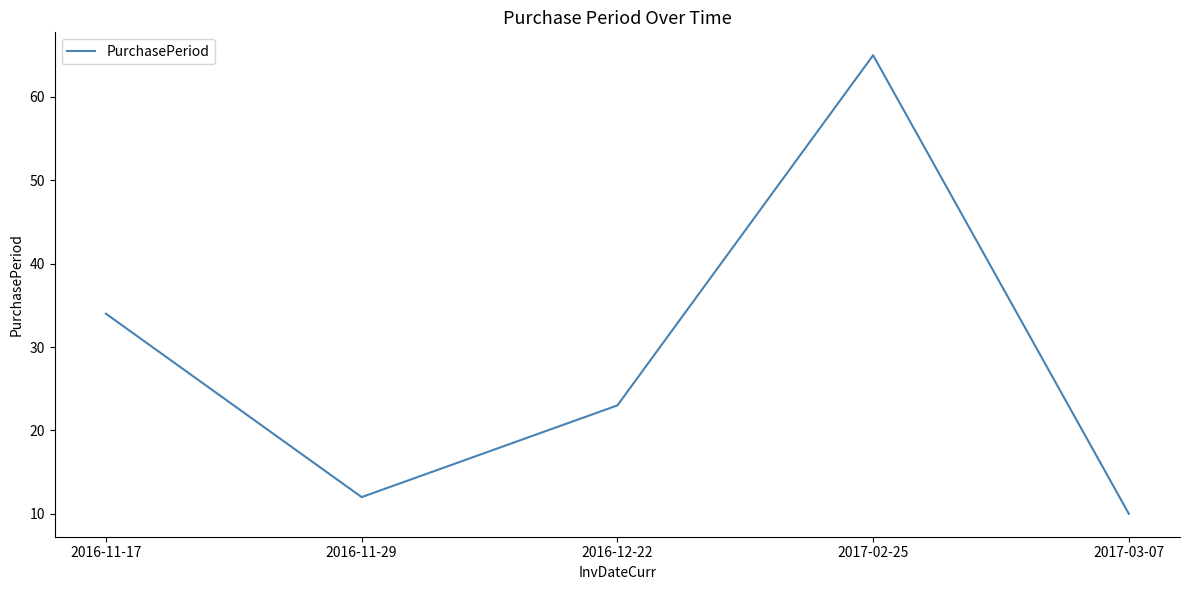

What is the difference between the maximum and minimum values?

55